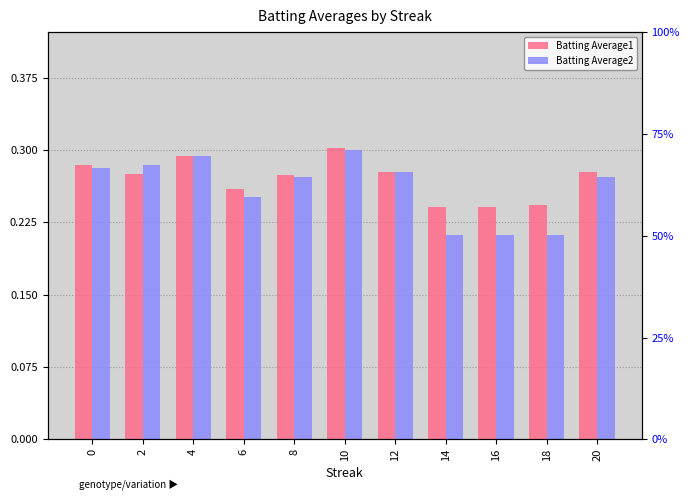

The Batting Average2 series shows 0.2 at 16. True or false?

True